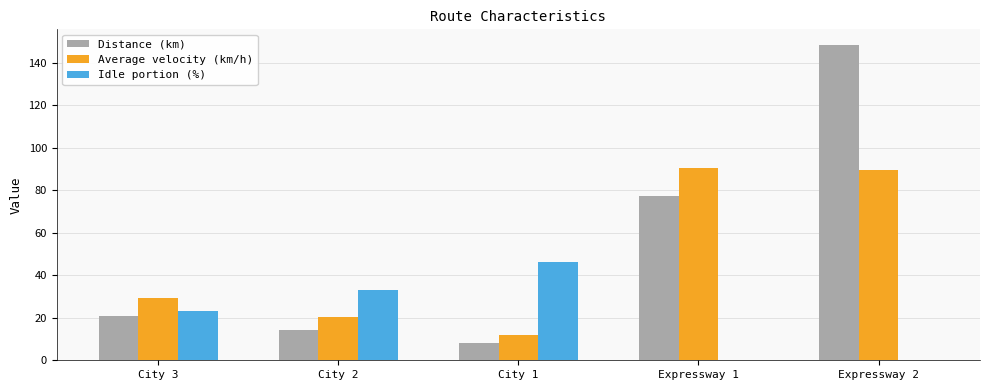

What is the maximum value for Distance (km)?

148.2